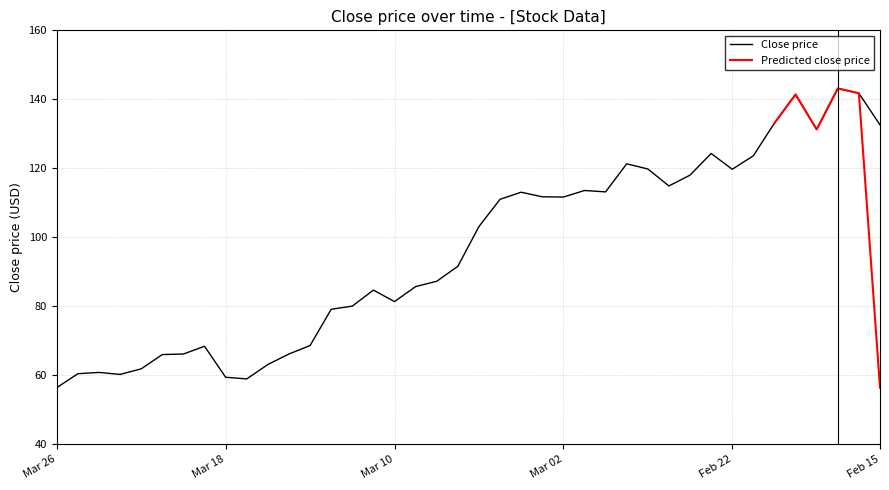

What is the smallest value displayed?

56.4